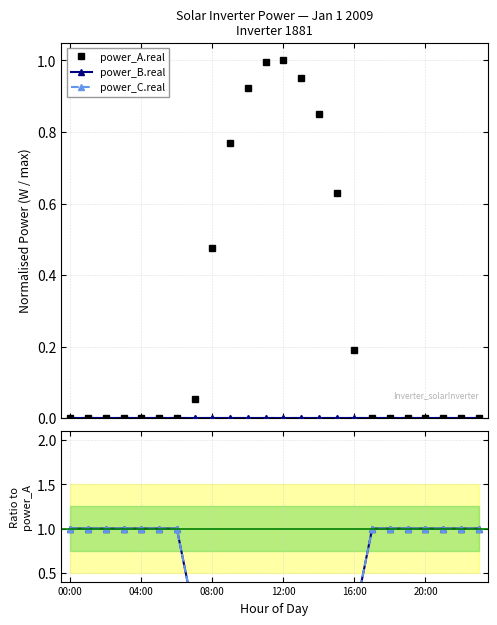

What is the label of the 10th point from the right?

14